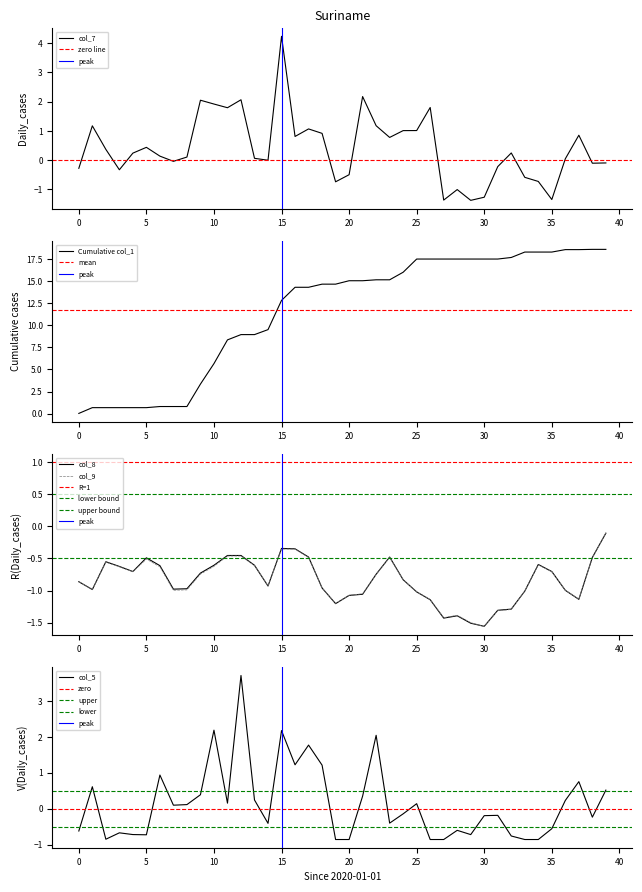

Which has a higher value, 7 or 22?

22